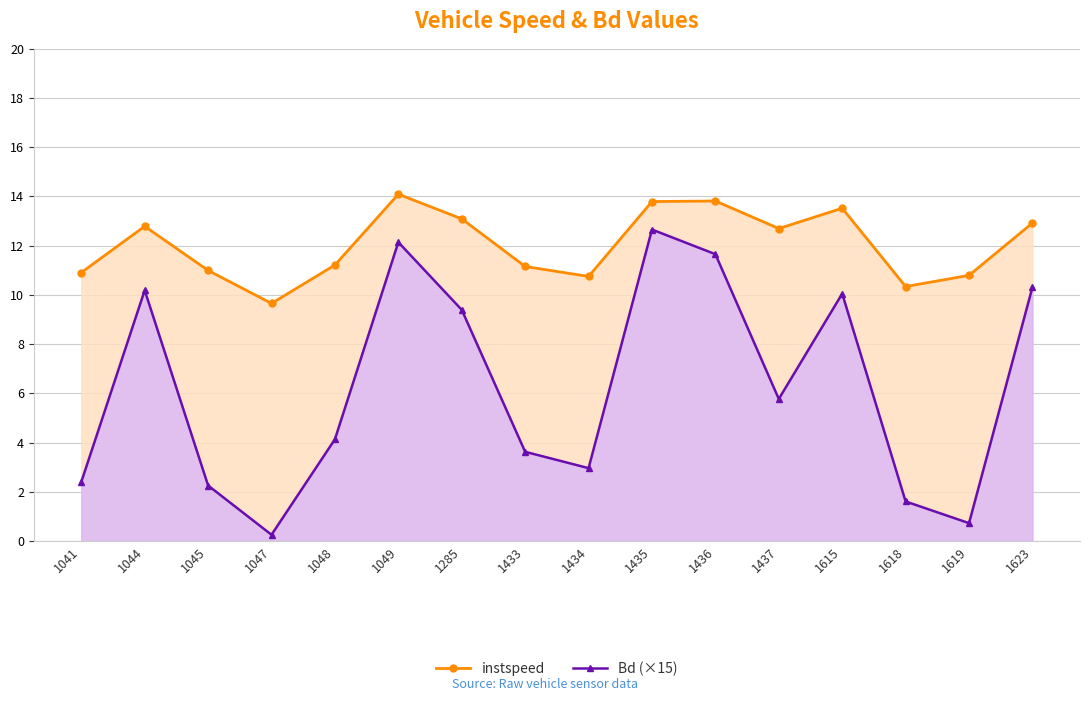

Rank the series by their average value, from highest to lowest.

instspeed, Bd (×15)